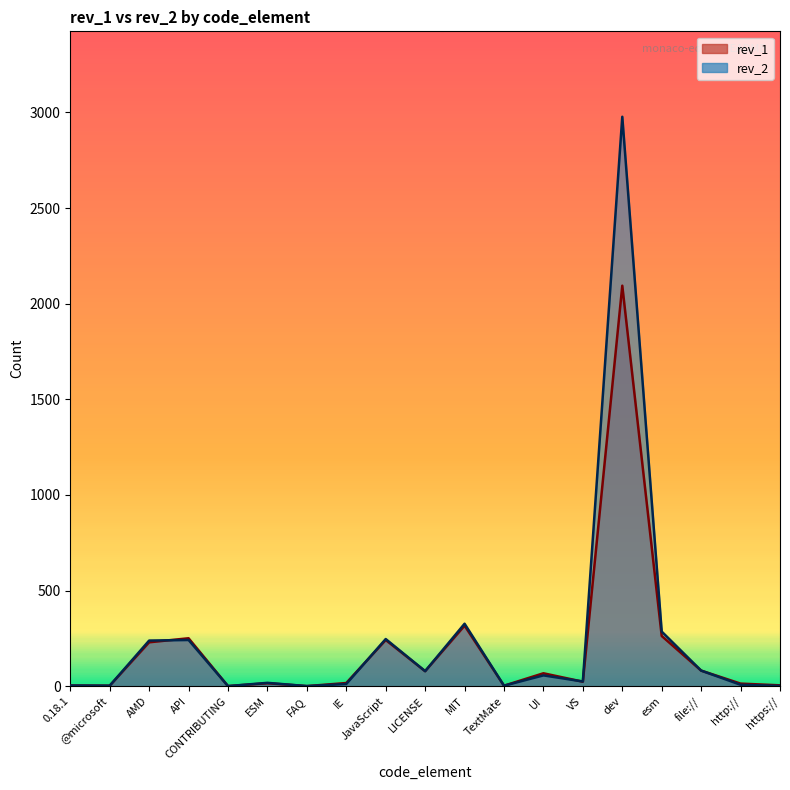

True or false: rev_1 has a value of 822 at dev.

False